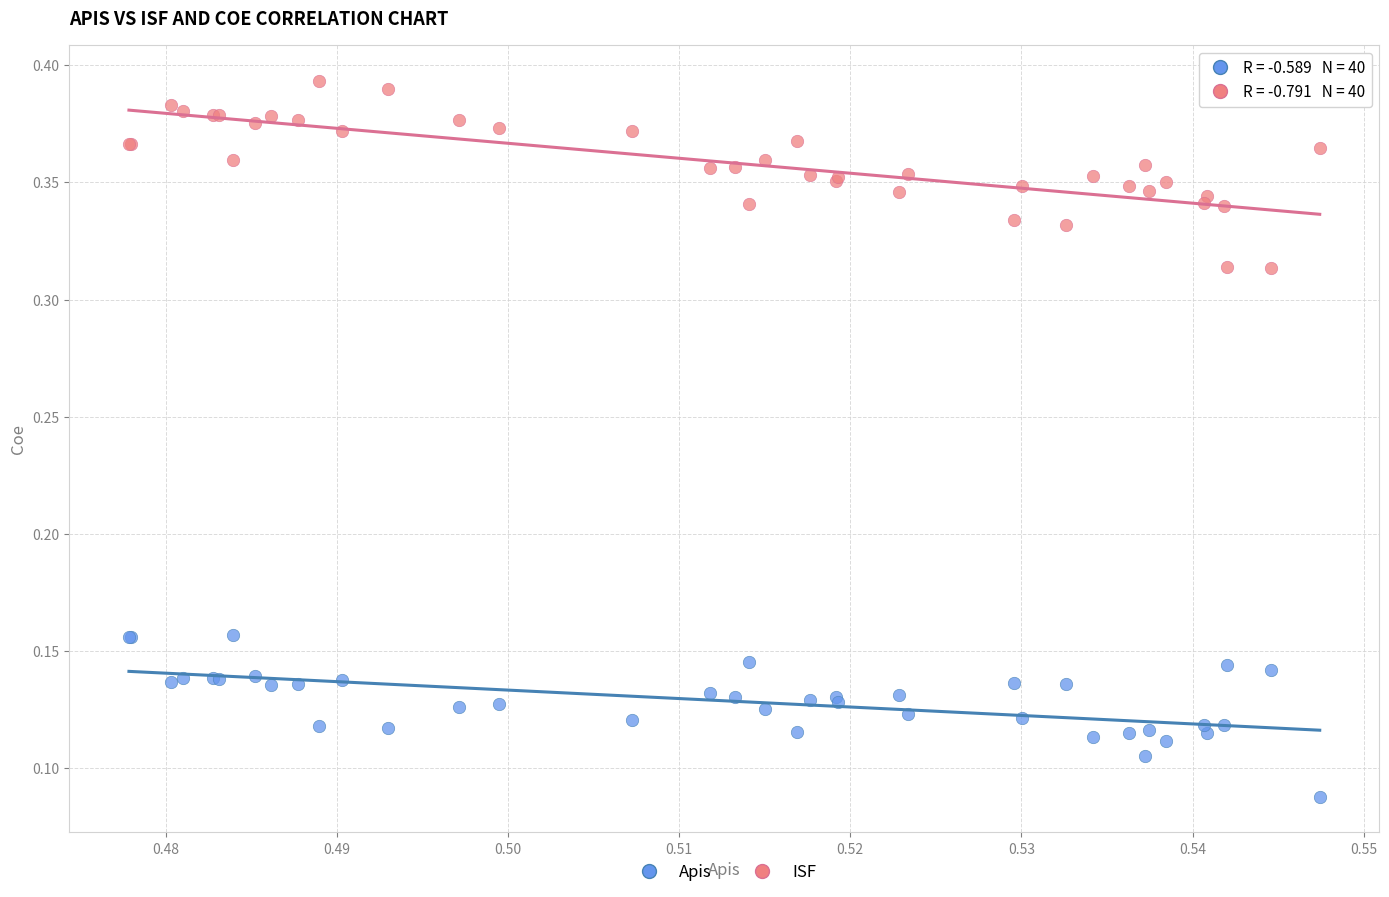

Which series reaches the minimum Y coordinate?

Apis